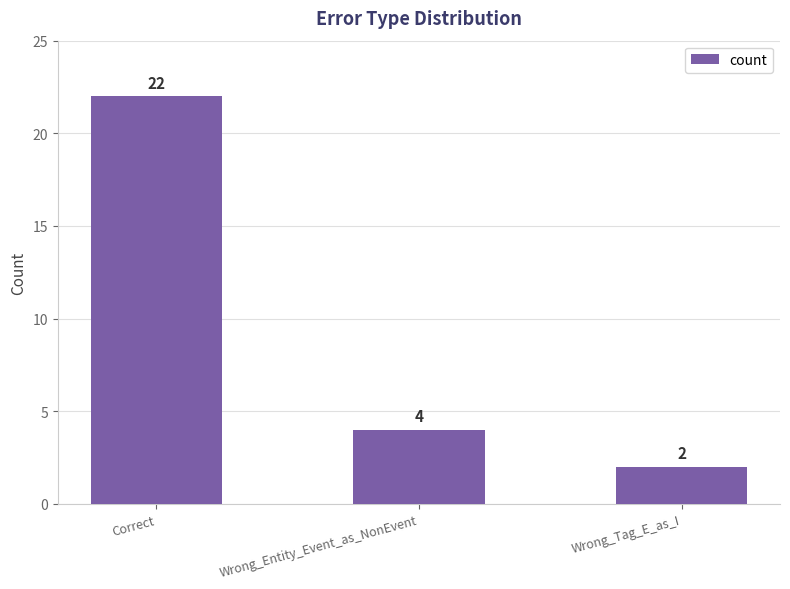

How many data points are less than 4?

1